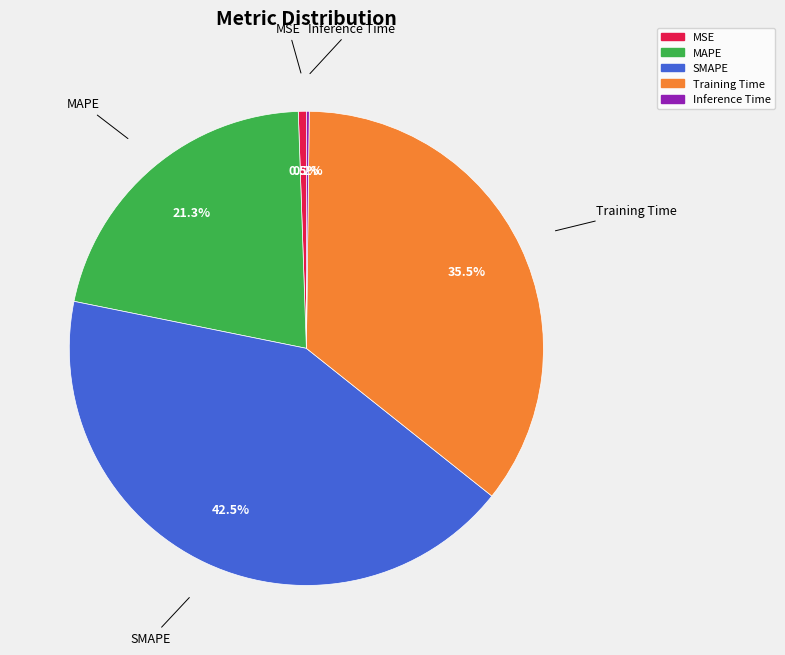

Approximately how many times larger is the value at MAPE compared to SMAPE?

0.5